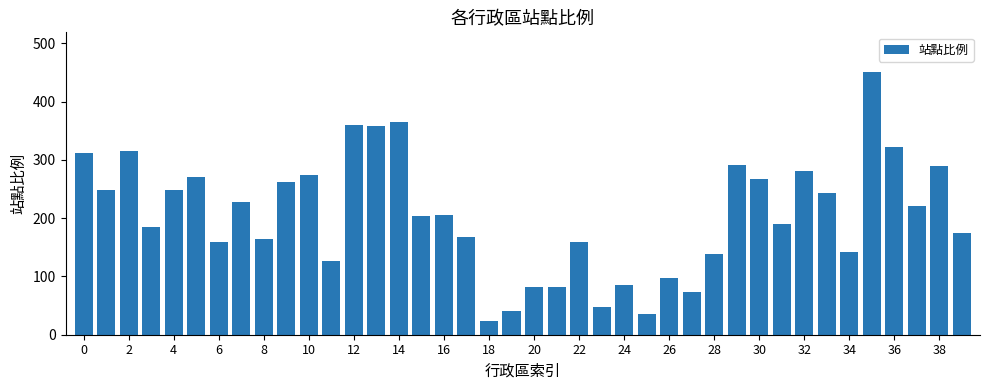

Are the bars horizontal?

No